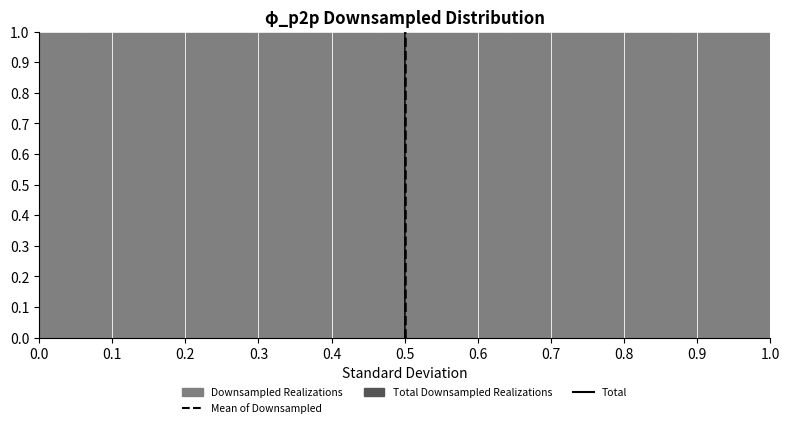

Reading left to right, list every bar in this chart as the range it spans on the x-axis followed by its height. The values are not printed on the chart, so give them approximately, as read against the axis.

0.0 to 0.1: 1
0.1 to 0.2: 1
0.2 to 0.3: 1
0.3 to 0.4: 1
0.4 to 0.5: 1
0.5 to 0.6: 1
0.6 to 0.7: 1
0.7 to 0.8: 1
0.8 to 0.9: 1
0.9 to 1.0: 1